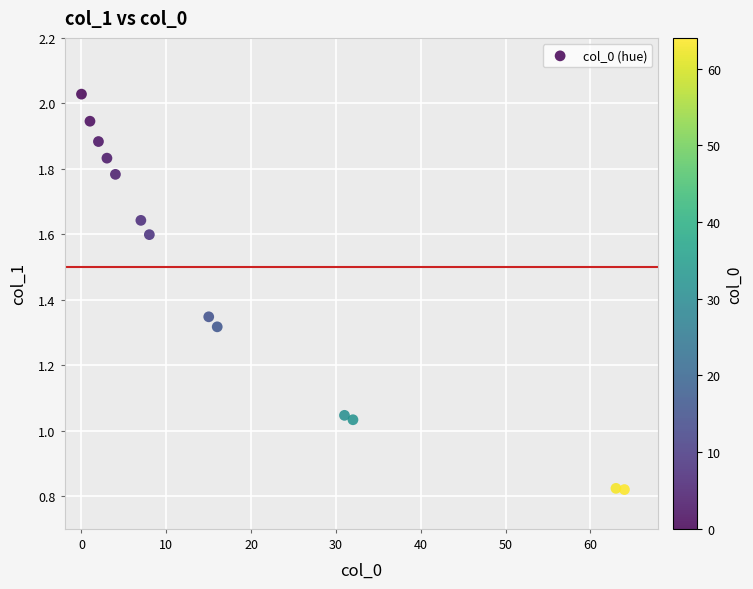

What is the range of Y values (max minus min)?

1.2